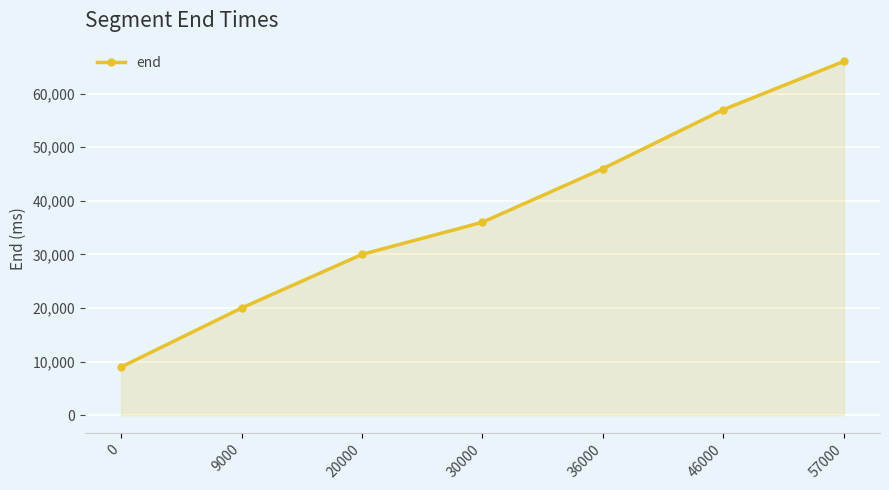

True or false: the data shows 35460 at 9000.

False